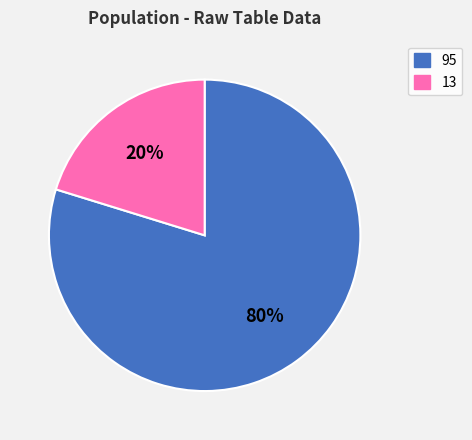

To the nearest percent, what is the difference between the 13 and 95 slice percentages?

60%